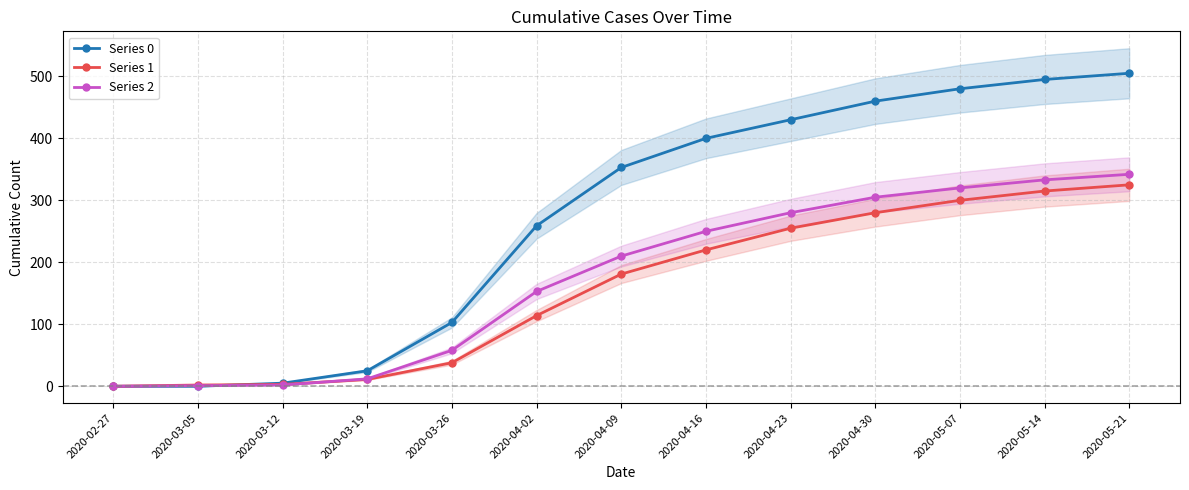

Read the Series 1 value at 2020-03-12, to the nearest 5.

5